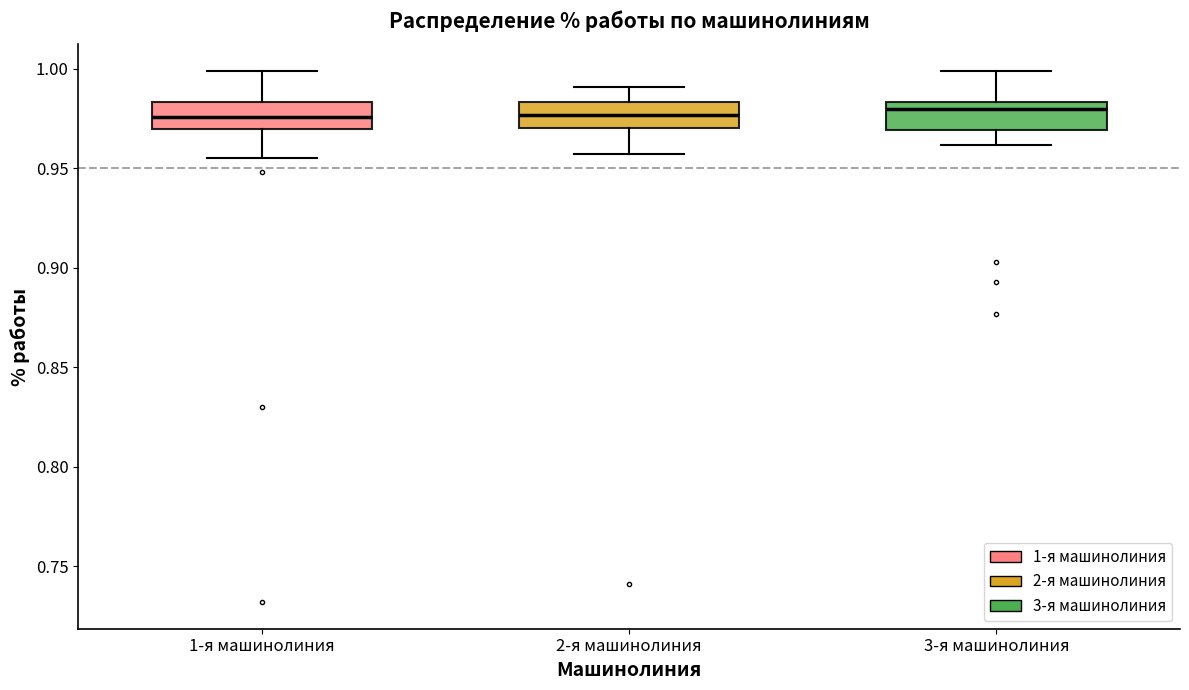

Reading left to right, transcribe this box plot: for each box, give where its median line is, the range the box spans, and where its two whiskers end, as read against the y-axis. The values are not printed on the chart, so give them approximately, as read against the axis.

1-я машинолиния: median 0.975, box 0.970 to 0.985, whiskers 0.955 to 1.000
2-я машинолиния: median 0.975, box 0.970 to 0.985, whiskers 0.955 to 0.990
3-я машинолиния: median 0.980, box 0.970 to 0.985, whiskers 0.960 to 1.000